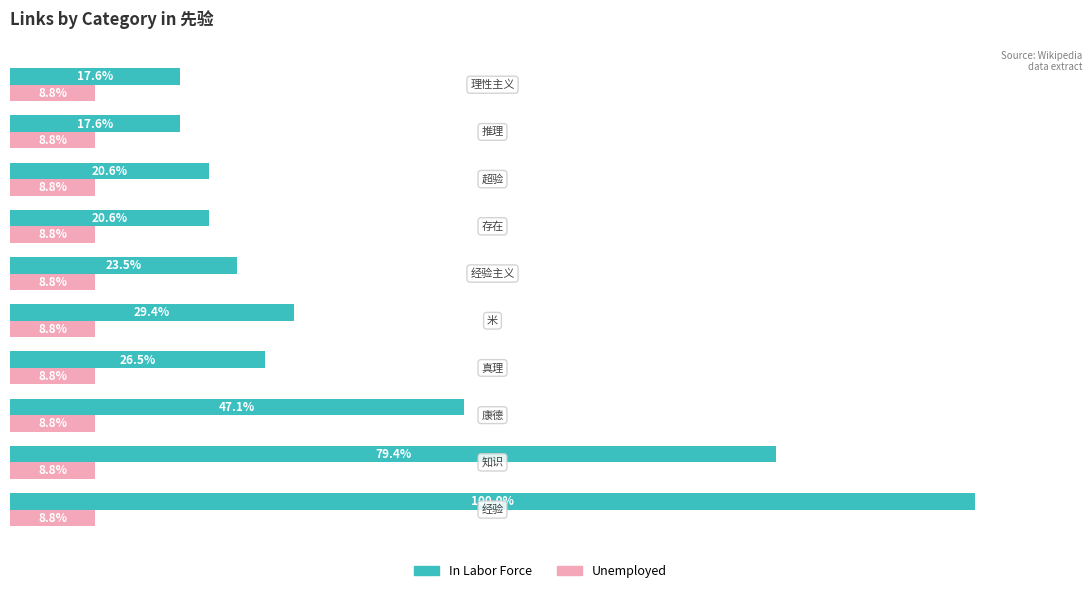

Which series has the widest spread of values?

In Labor Force